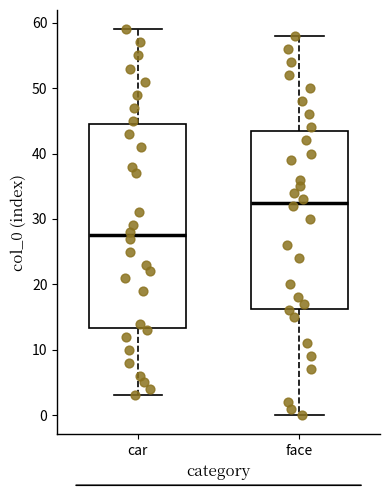

Reading left to right, transcribe this box plot: for each box, give where its median line is, the range the box spans, and where its two whiskers end, as read against the y-axis. The values are not printed on the chart, so give them approximately, as read against the axis.

car: median 28, box 13 to 45, whiskers 3 to 59
face: median 33, box 16 to 44, whiskers 0 to 58